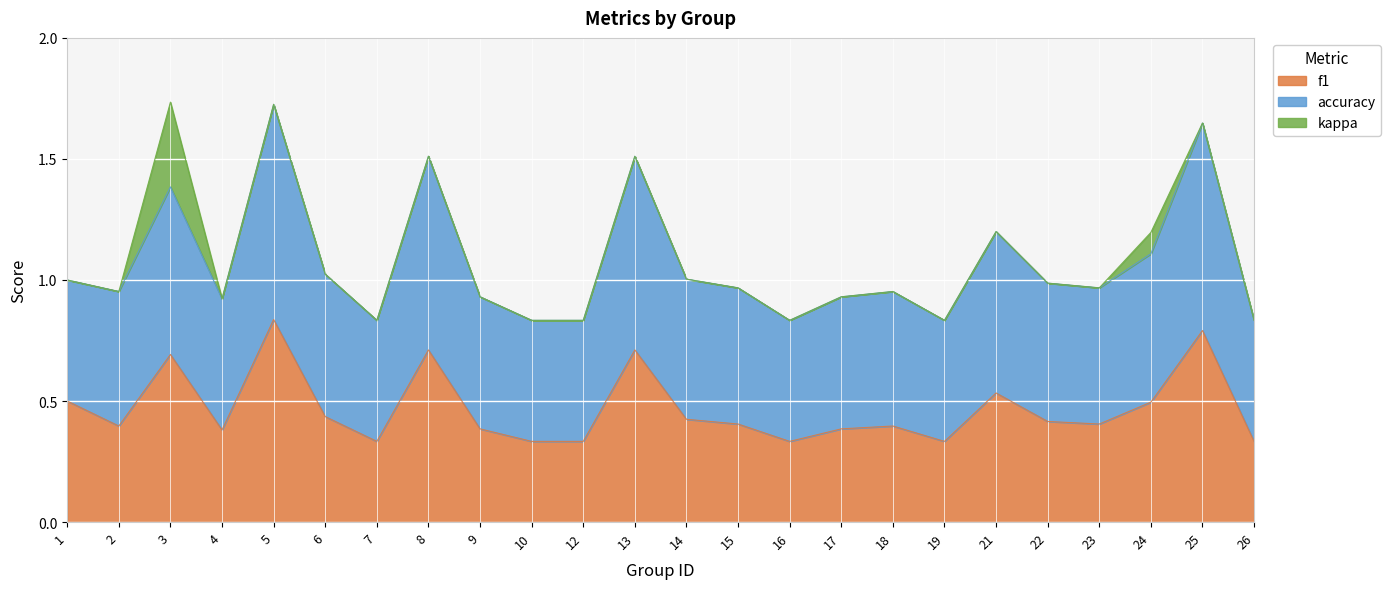

The f1 series shows 0.6 at 9. True or false?

False